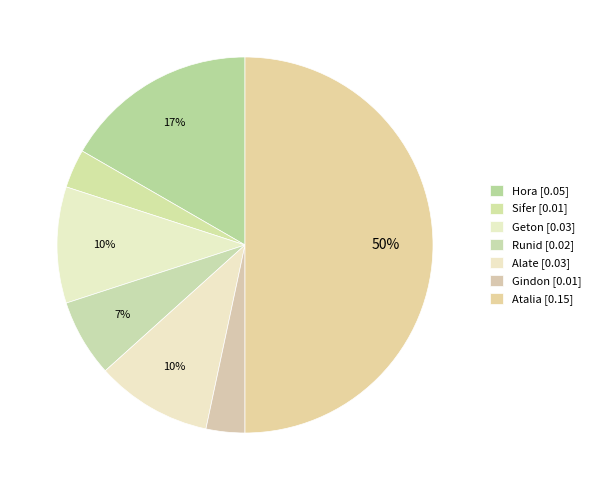

To the nearest percent, what is the difference between the Alate and Hora slice percentages?

7%